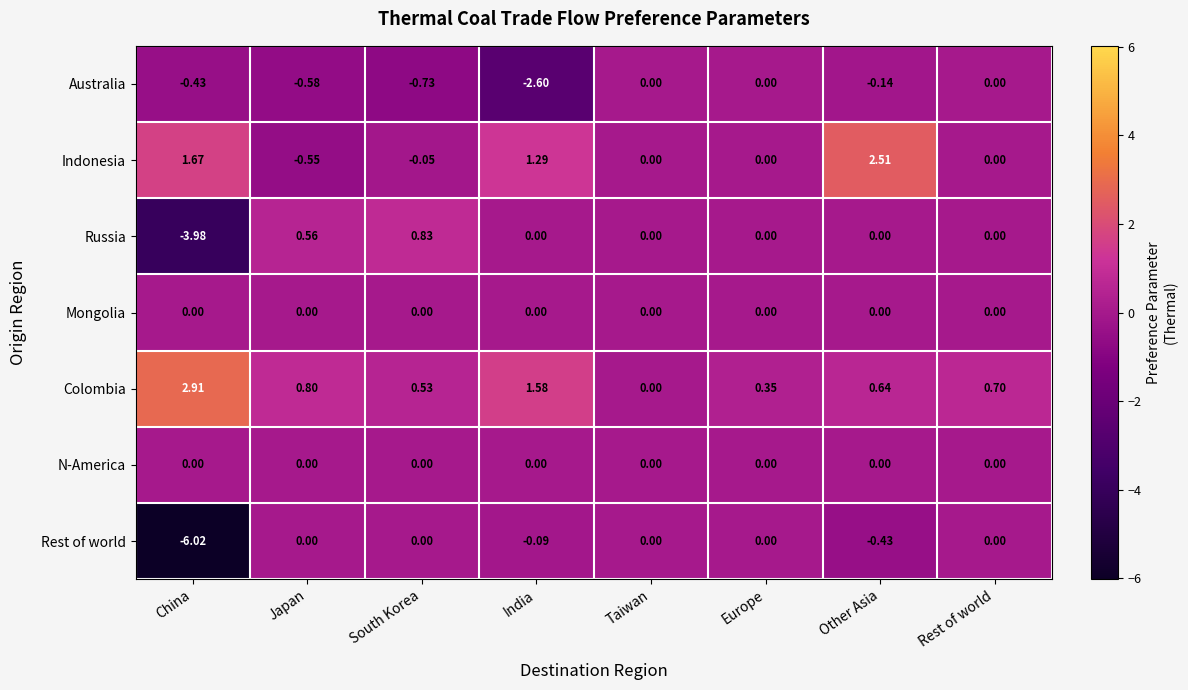

How many data points does each series have?

8